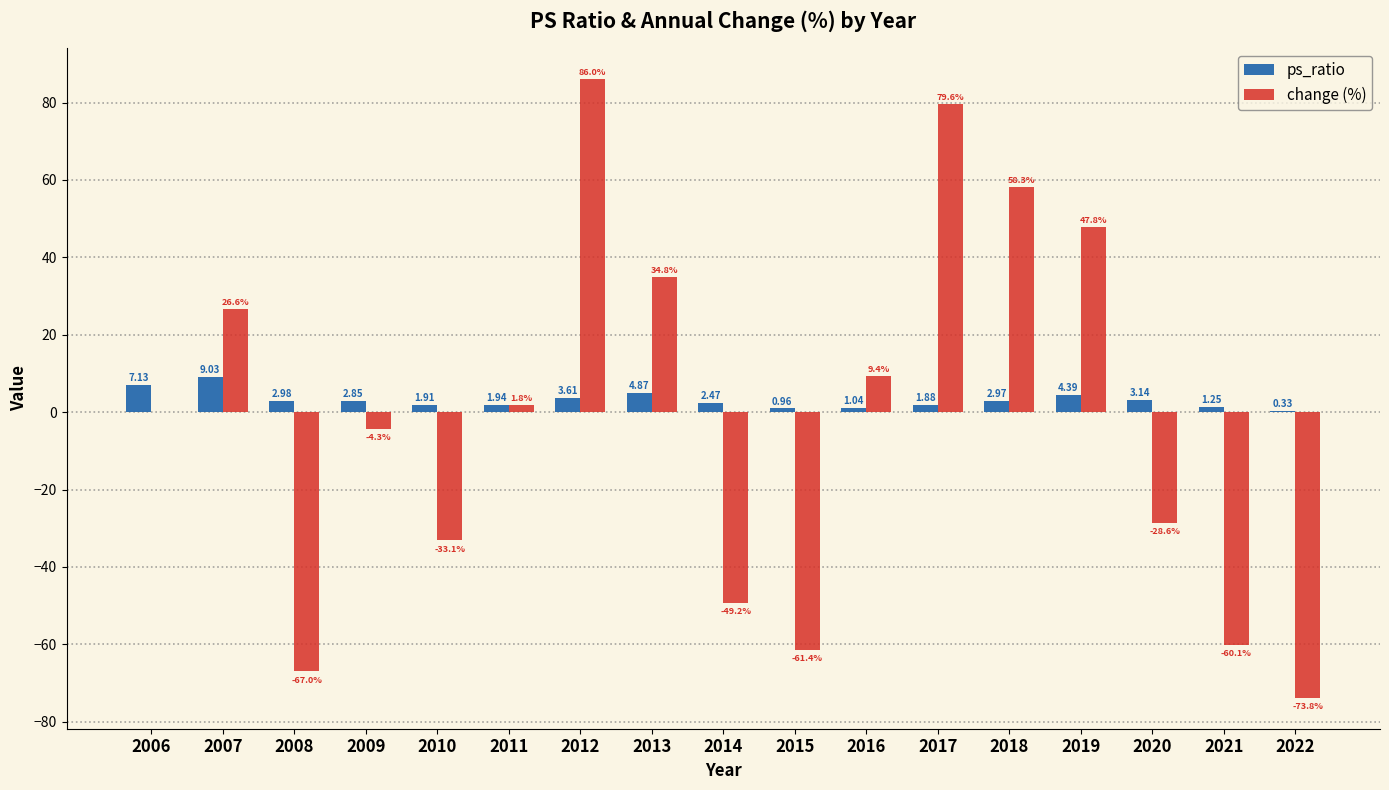

Which series has the largest total across all categories?

ps_ratio